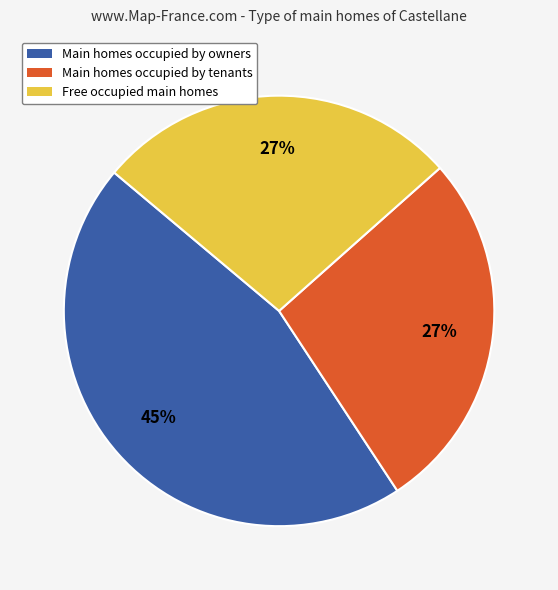

To the nearest percent, what is the average slice percentage?

33%